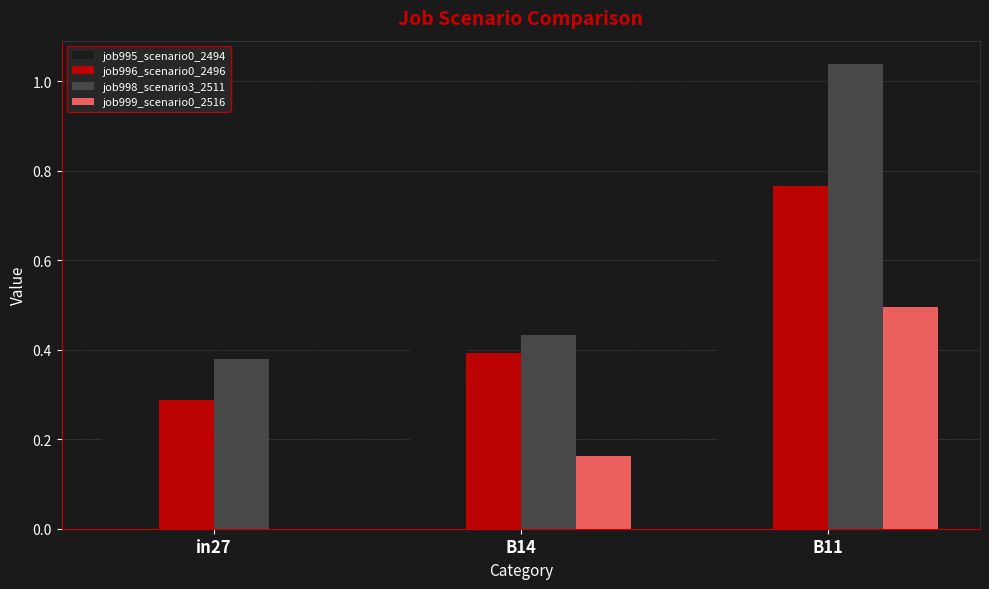

At which label is job998_scenario3_2511 closest to 0?

in27